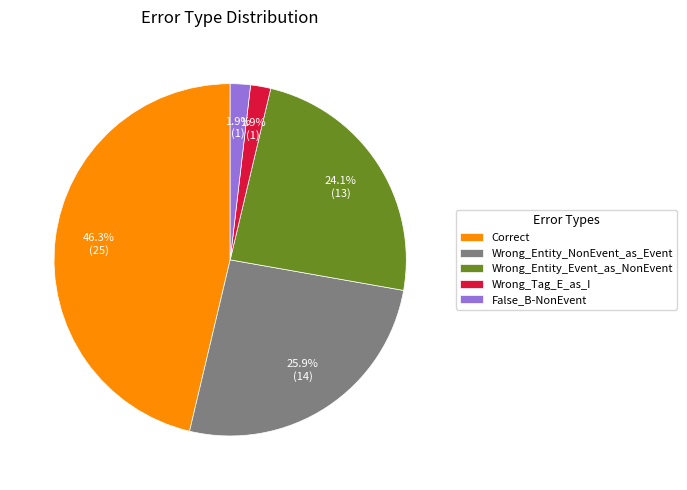

True or false: Wrong_Entity_NonEvent_as_Event accounts for 40% of the total.

False